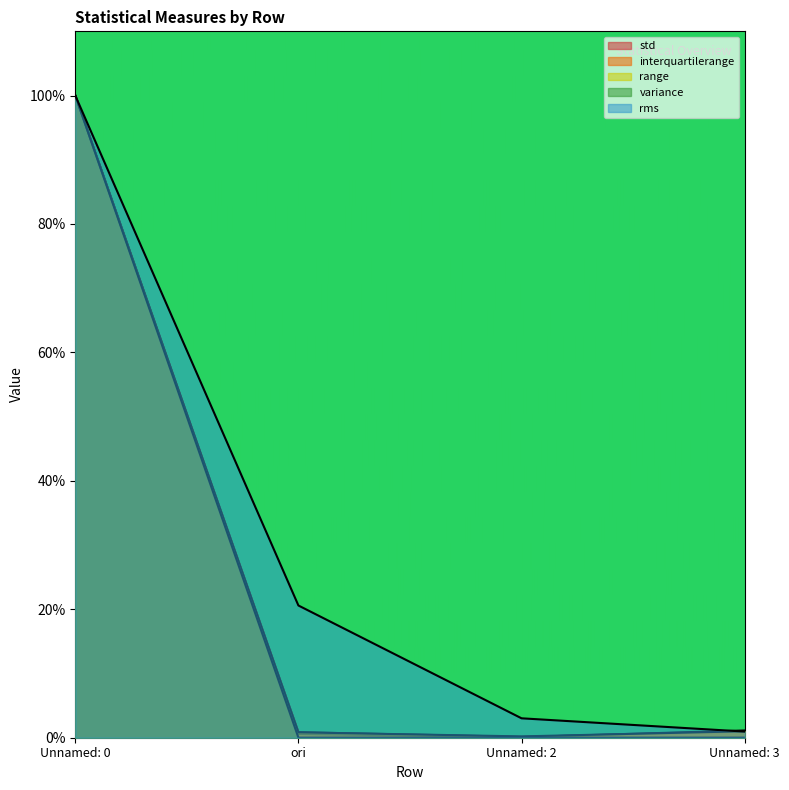

Rank the categories by std value from lowest to highest.

Unnamed: 2, ori, Unnamed: 3, Unnamed: 0